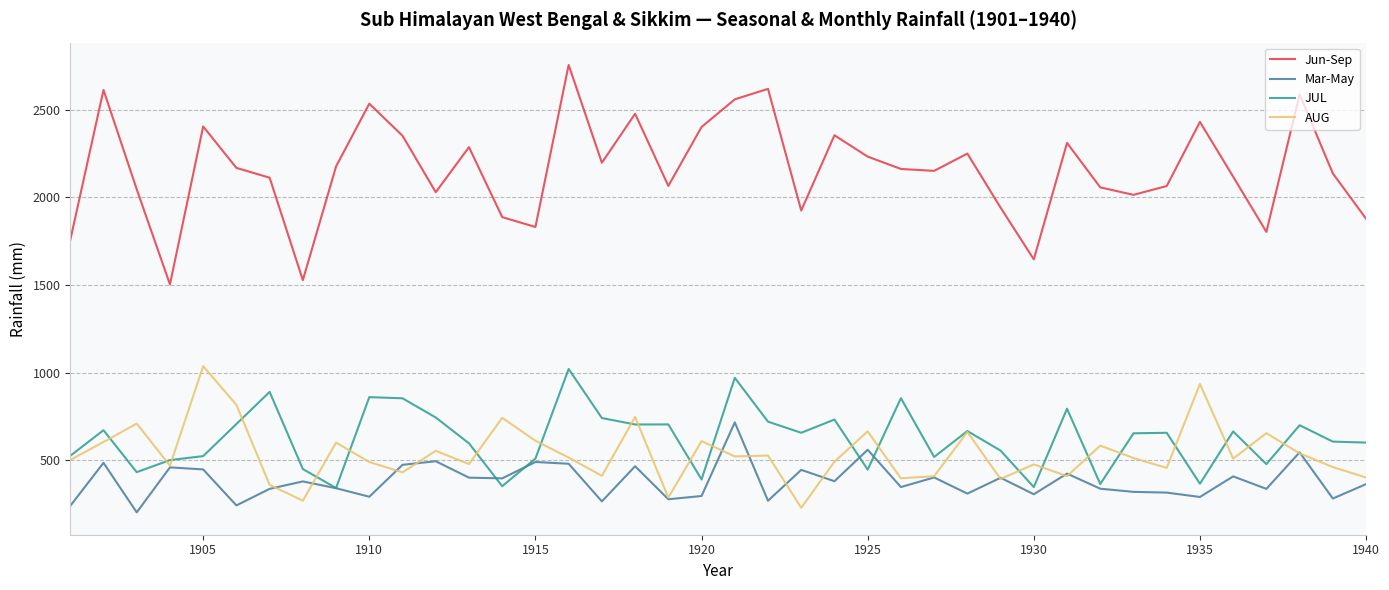

Which series has the largest range (max minus min)?

Jun-Sep